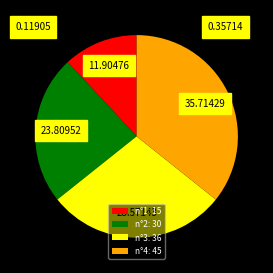

What is the largest slice in the pie chart?

n°4